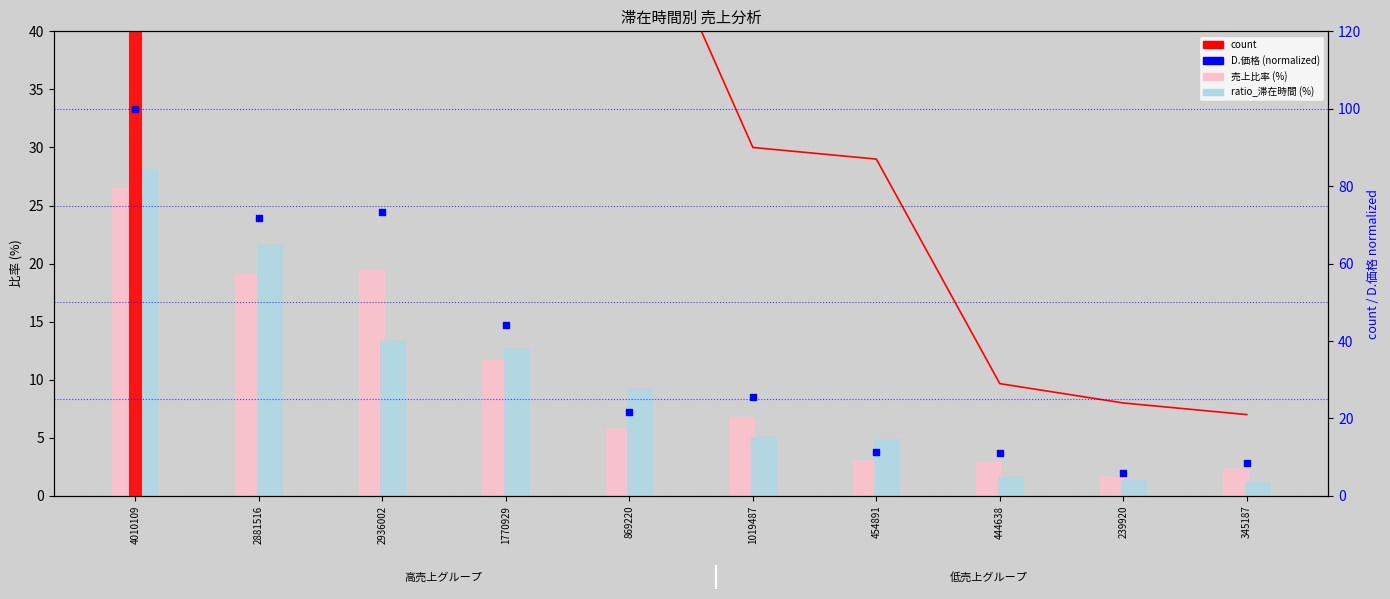

At which category is the sum across all series the highest?

4010109